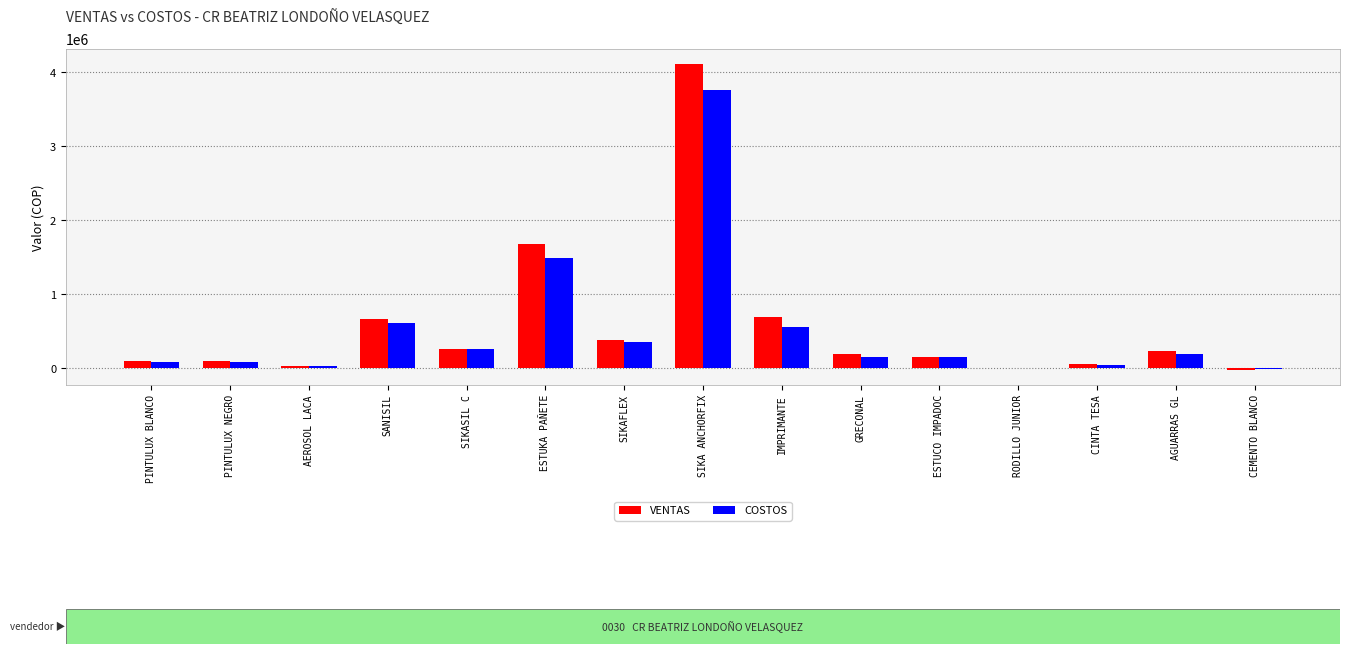

How many groups of bars are there?

15